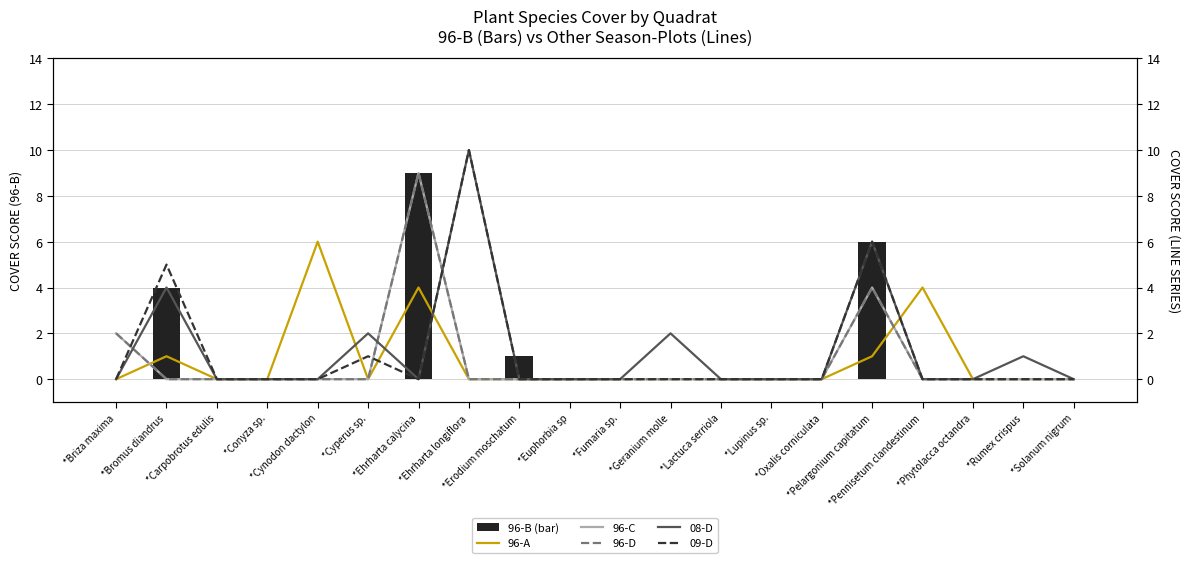

Reading left to right, extract all data points from this chart.

96-B (bar): *Briza maxima=0	*Bromus diandrus=4	*Carpobrotus edulis=0	*Conyza sp.=0	*Cynodon dactylon=0	*Cyperus sp.=0	*Ehrharta calycina=9	*Ehrharta longiflora=0	*Erodium moschatum=1	*Euphorbia sp=0	*Fumaria sp.=0	*Geranium molle=0	*Lactuca serriola=0	*Lupinus sp.=0	*Oxalis corniculata=0	*Pelargonium capitatum=6	*Pennisetum clandestinum=0	*Phytolacca octandra=0	*Rumex crispus=0	*Solanum nigrum=0
96-A: *Briza maxima=0	*Bromus diandrus=1	*Carpobrotus edulis=0	*Conyza sp.=0	*Cynodon dactylon=6	*Cyperus sp.=0	*Ehrharta calycina=4	*Ehrharta longiflora=0	*Erodium moschatum=0	*Euphorbia sp=0	*Fumaria sp.=0	*Geranium molle=0	*Lactuca serriola=0	*Lupinus sp.=0	*Oxalis corniculata=0	*Pelargonium capitatum=1	*Pennisetum clandestinum=4	*Phytolacca octandra=0	*Rumex crispus=0	*Solanum nigrum=0
96-C: *Briza maxima=2	*Bromus diandrus=0	*Carpobrotus edulis=0	*Conyza sp.=0	*Cynodon dactylon=0	*Cyperus sp.=0	*Ehrharta calycina=9	*Ehrharta longiflora=0	*Erodium moschatum=0	*Euphorbia sp=0	*Fumaria sp.=0	*Geranium molle=0	*Lactuca serriola=0	*Lupinus sp.=0	*Oxalis corniculata=0	*Pelargonium capitatum=4	*Pennisetum clandestinum=0	*Phytolacca octandra=0	*Rumex crispus=0	*Solanum nigrum=0
96-D: *Briza maxima=2	*Bromus diandrus=0	*Carpobrotus edulis=0	*Conyza sp.=0	*Cynodon dactylon=0	*Cyperus sp.=0	*Ehrharta calycina=9	*Ehrharta longiflora=0	*Erodium moschatum=0	*Euphorbia sp=0	*Fumaria sp.=0	*Geranium molle=0	*Lactuca serriola=0	*Lupinus sp.=0	*Oxalis corniculata=0	*Pelargonium capitatum=4	*Pennisetum clandestinum=0	*Phytolacca octandra=0	*Rumex crispus=0	*Solanum nigrum=0
08-D: *Briza maxima=0	*Bromus diandrus=4	*Carpobrotus edulis=0	*Conyza sp.=0	*Cynodon dactylon=0	*Cyperus sp.=2	*Ehrharta calycina=0	*Ehrharta longiflora=10	*Erodium moschatum=0	*Euphorbia sp=0	*Fumaria sp.=0	*Geranium molle=2	*Lactuca serriola=0	*Lupinus sp.=0	*Oxalis corniculata=0	*Pelargonium capitatum=6	*Pennisetum clandestinum=0	*Phytolacca octandra=0	*Rumex crispus=1	*Solanum nigrum=0
09-D: *Briza maxima=0	*Bromus diandrus=5	*Carpobrotus edulis=0	*Conyza sp.=0	*Cynodon dactylon=0	*Cyperus sp.=1	*Ehrharta calycina=0	*Ehrharta longiflora=10	*Erodium moschatum=0	*Euphorbia sp=0	*Fumaria sp.=0	*Geranium molle=0	*Lactuca serriola=0	*Lupinus sp.=0	*Oxalis corniculata=0	*Pelargonium capitatum=6	*Pennisetum clandestinum=0	*Phytolacca octandra=0	*Rumex crispus=0	*Solanum nigrum=0